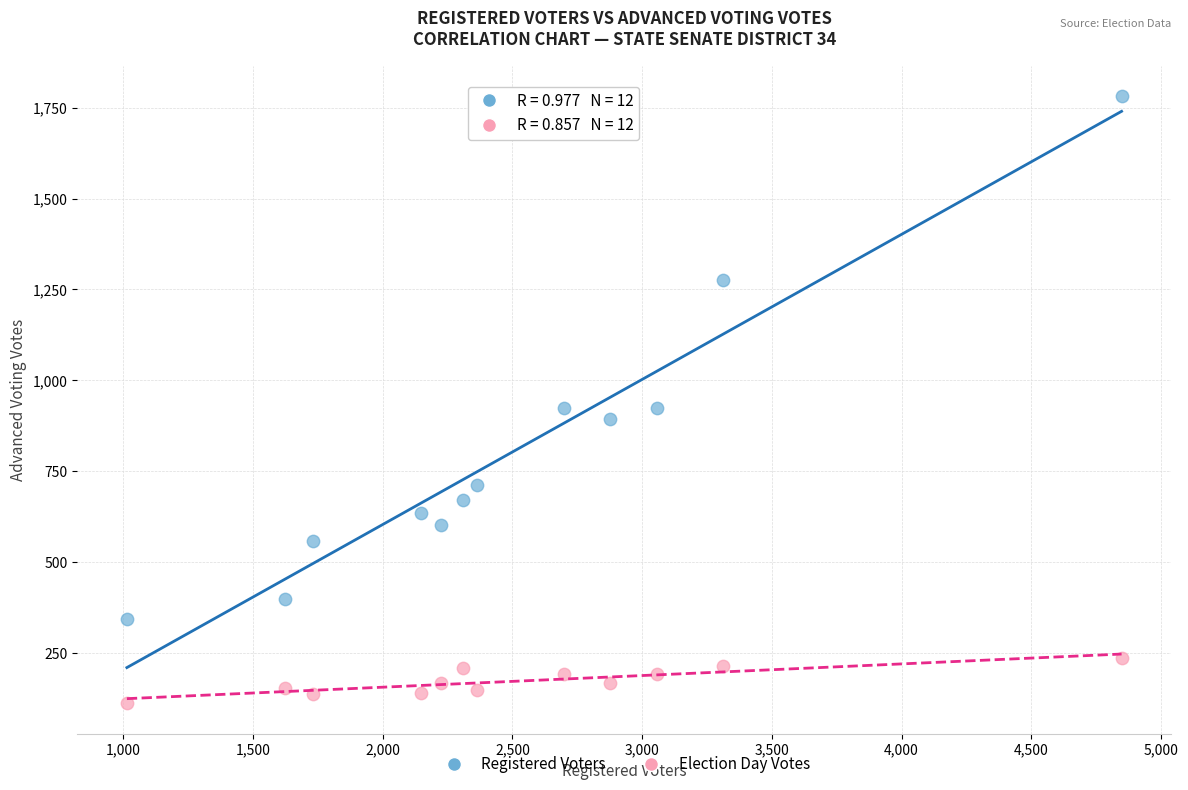

Which series has the widest spread of Y values?

Registered Voters